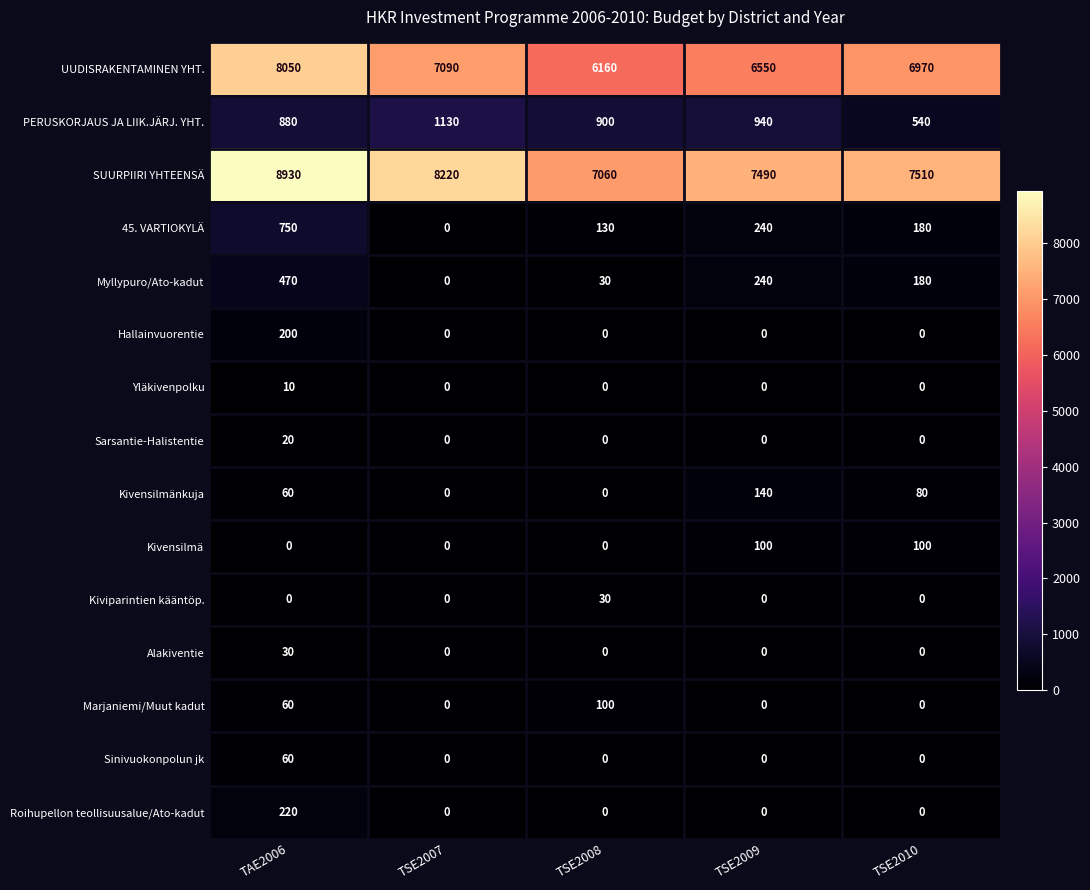

At which label does 45. VARTIOKYLÄ reach its peak?

TAE2006